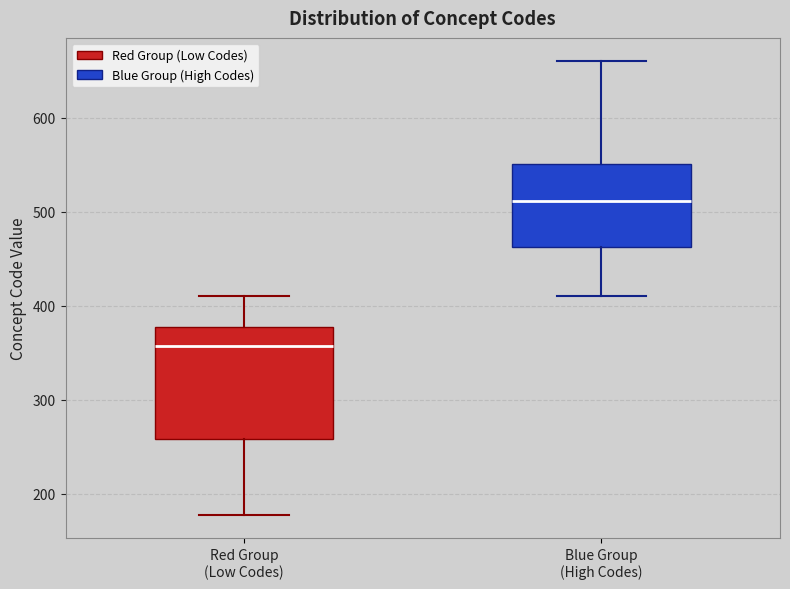

Where does the lower whisker of the box for Red Group (Low Codes) end on the y-axis? The values are not printed on the chart, so give them approximately, as read against the axis.

180